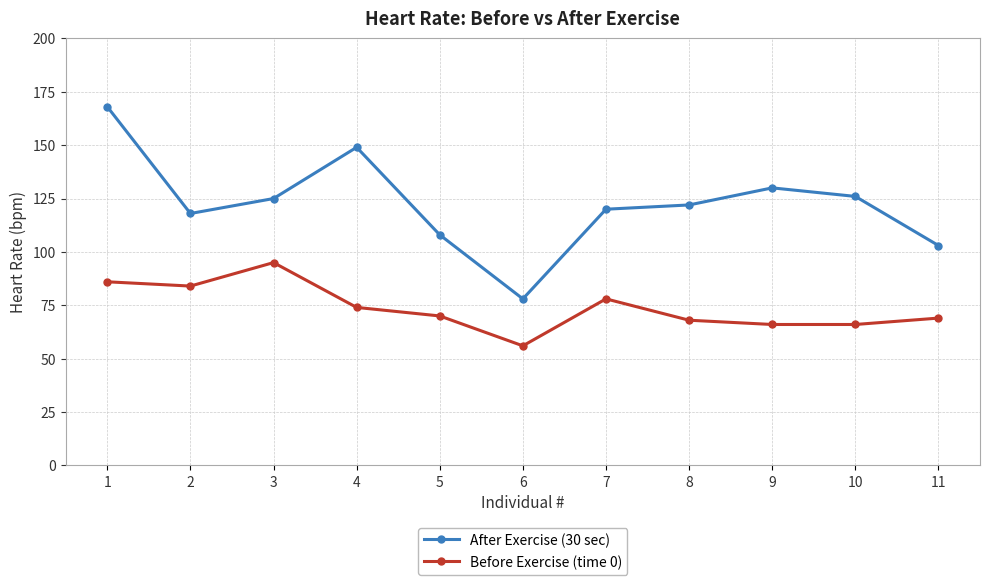

At which category does After Exercise (30 sec) reach its first local valley?

2